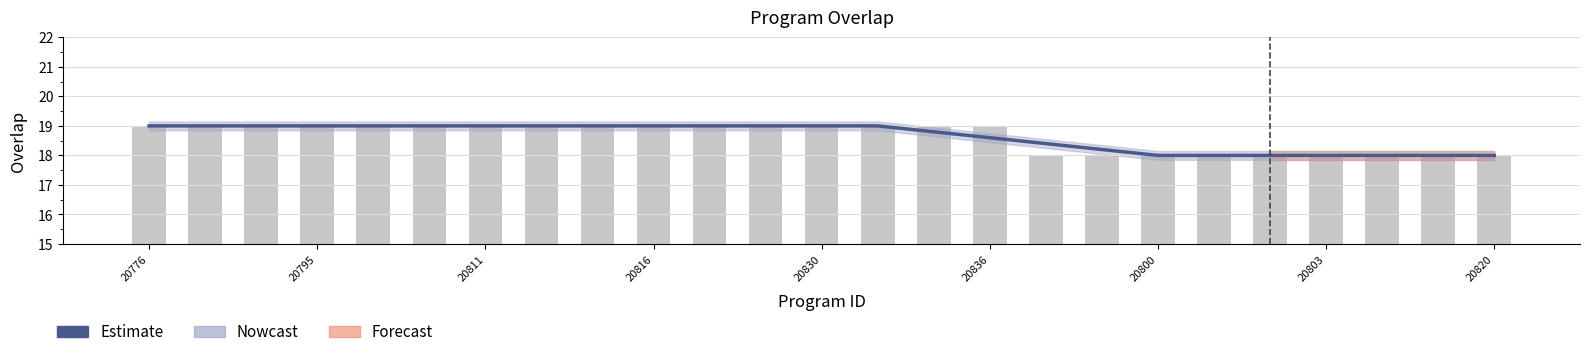

How many overlap values are between 18 and 19?

25